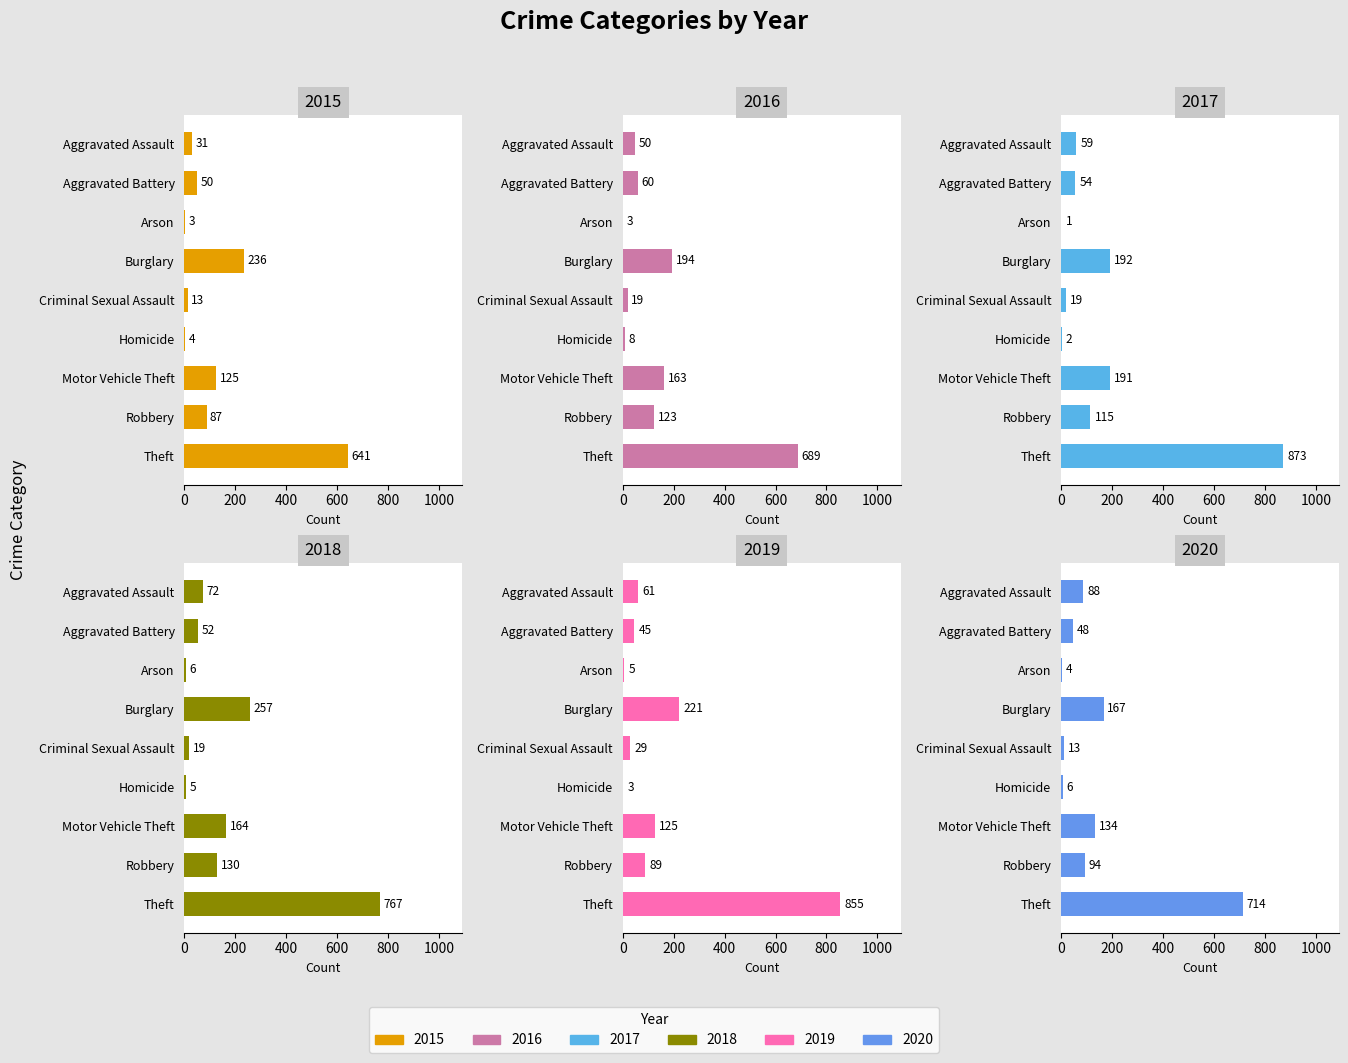

What is the sum of all 2015 values?

1190